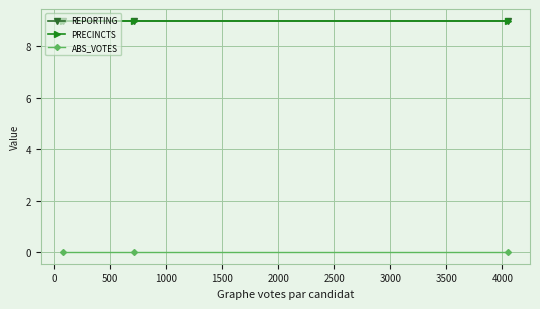

Reading right to left, list all the values displayed in this chart.

REPORTING: 9	9	9
PRECINCTS: 9	9	9
ABS_VOTES: 0	0	0